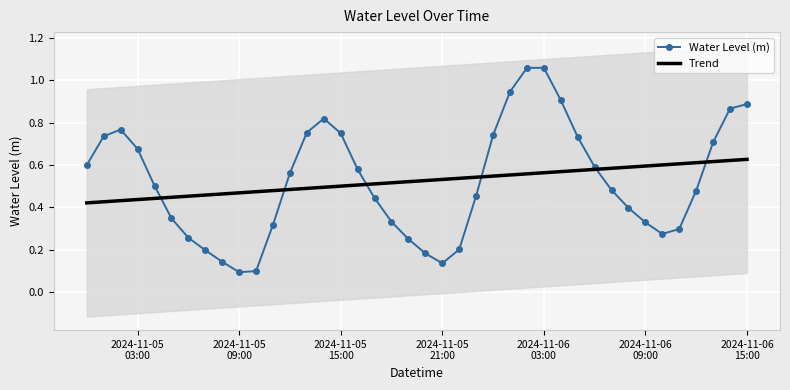

How many categories are shown in the chart?

40